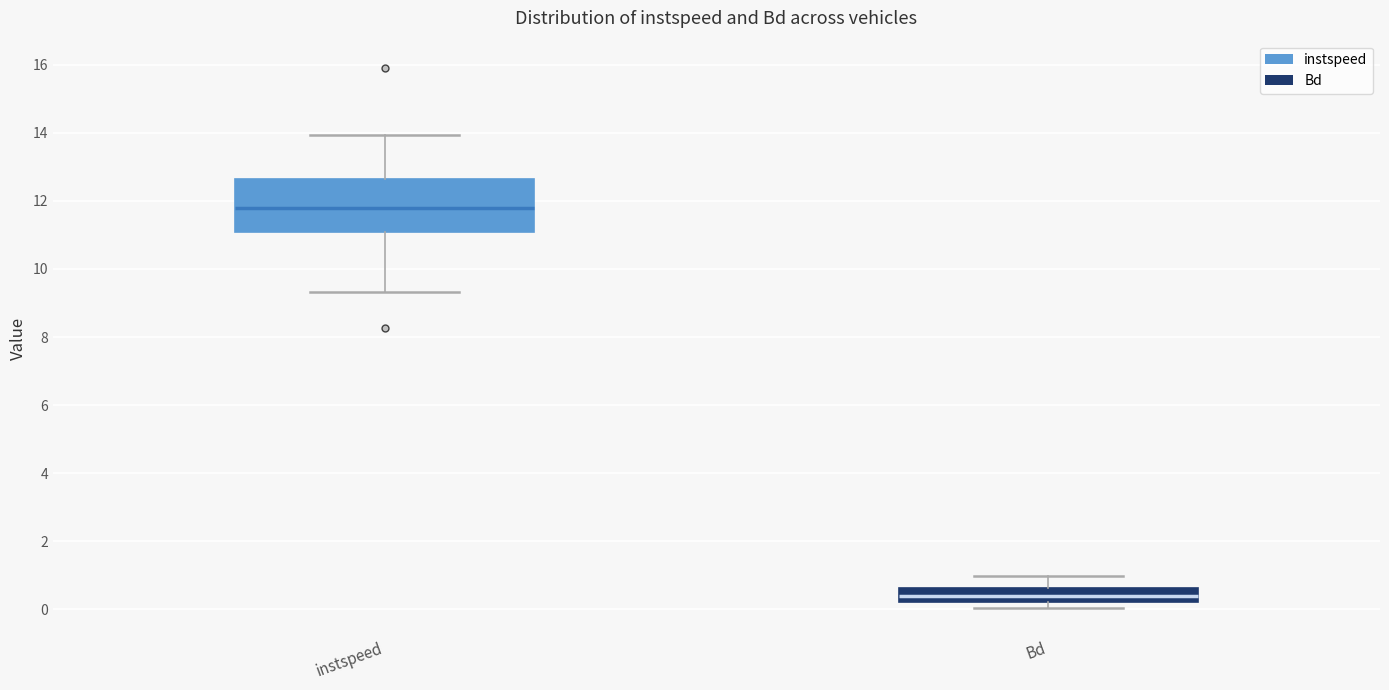

Reading left to right, read every box against the y-axis: the position of its median line, the range the box covers, and the ends of its whiskers. The values are not printed on the chart, so give them approximately, as read against the axis.

instspeed: median 11.8, box 11.0 to 12.6, whiskers 9.4 to 14.0
Bd: median 0.4, box 0.2 to 0.6, whiskers 0.0 to 1.0